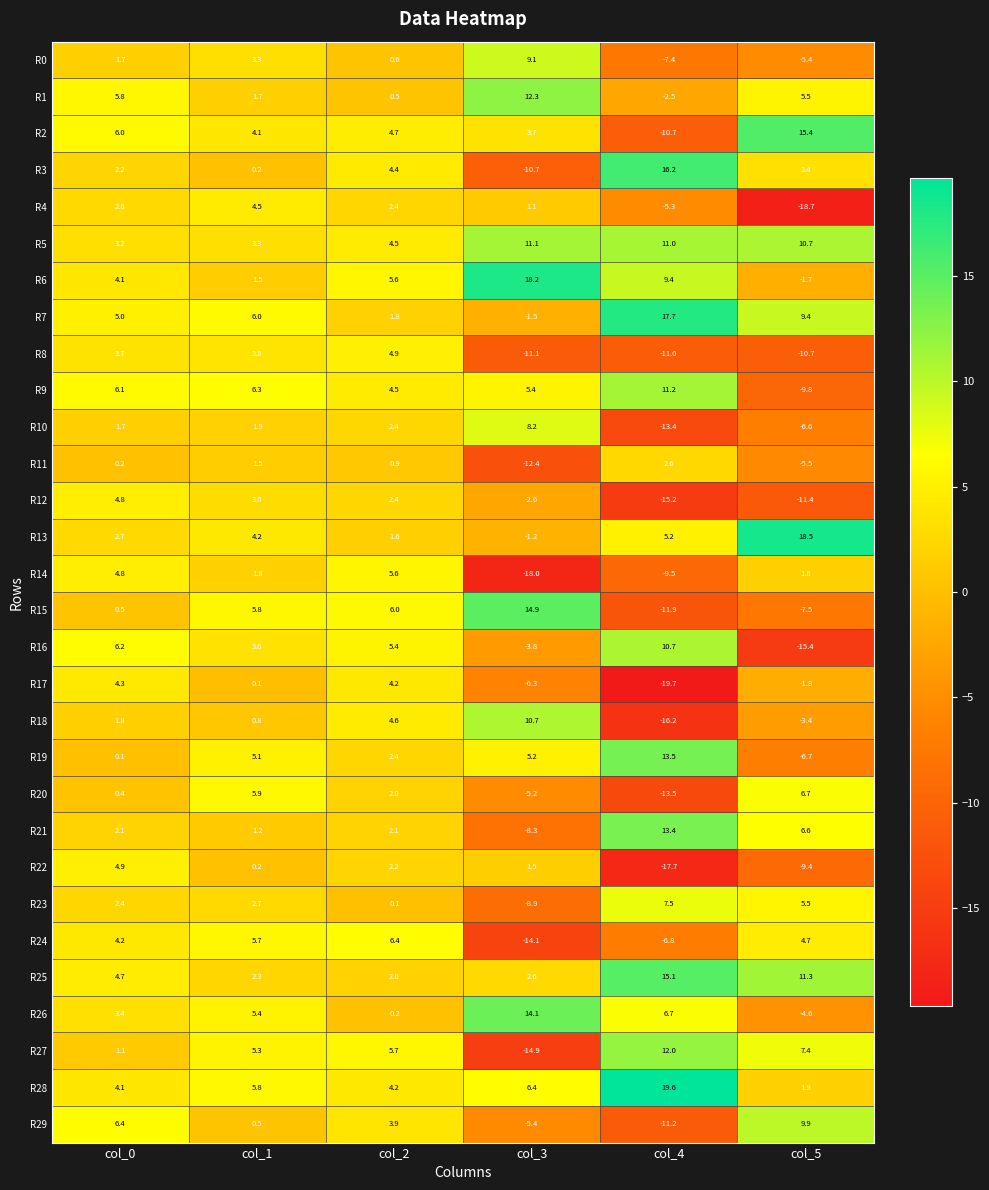

Where is R16 nearest to the value -2?

col_3